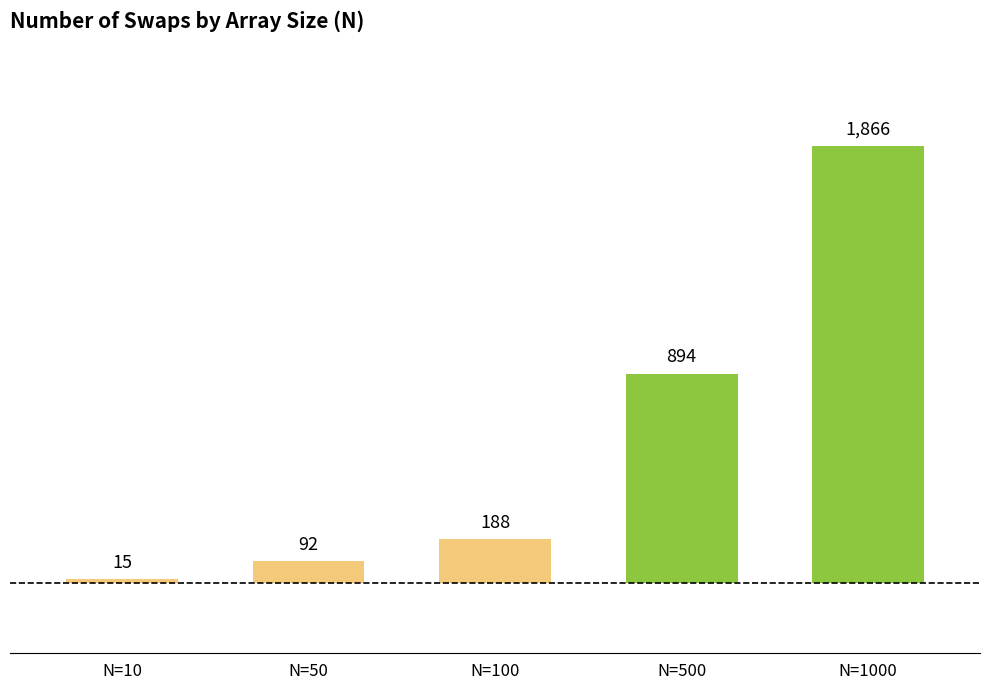

Rank the categories by value from lowest to highest.

N=10, N=50, N=100, N=500, N=1000